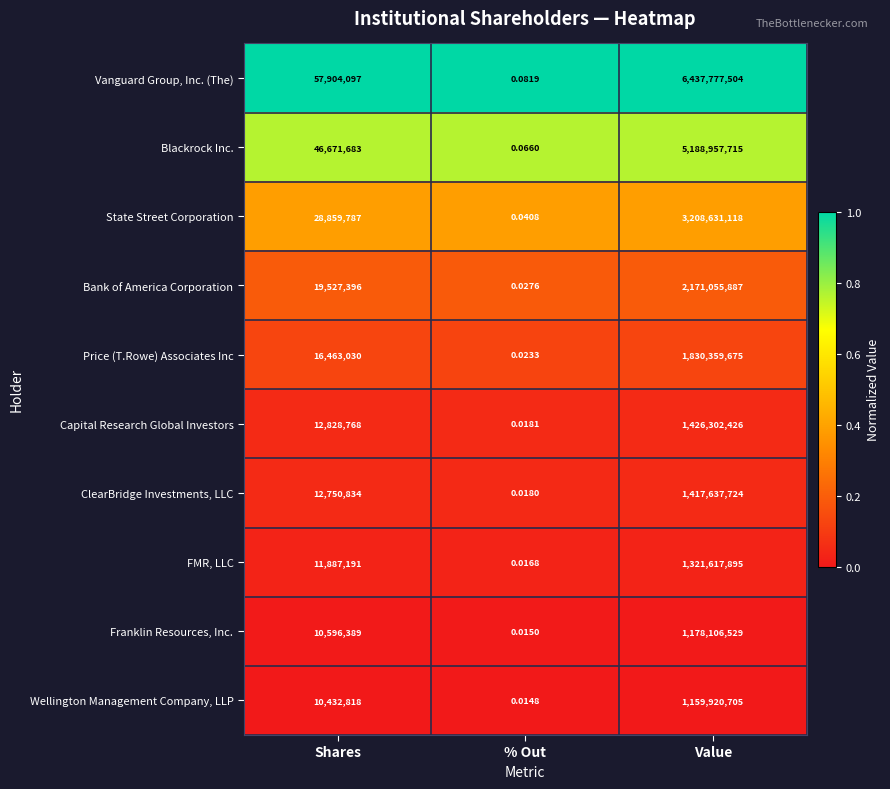

Is the value of Wellington Management Company, LLP at % Out greater than the value of Vanguard Group, Inc. (The) at Shares?

No